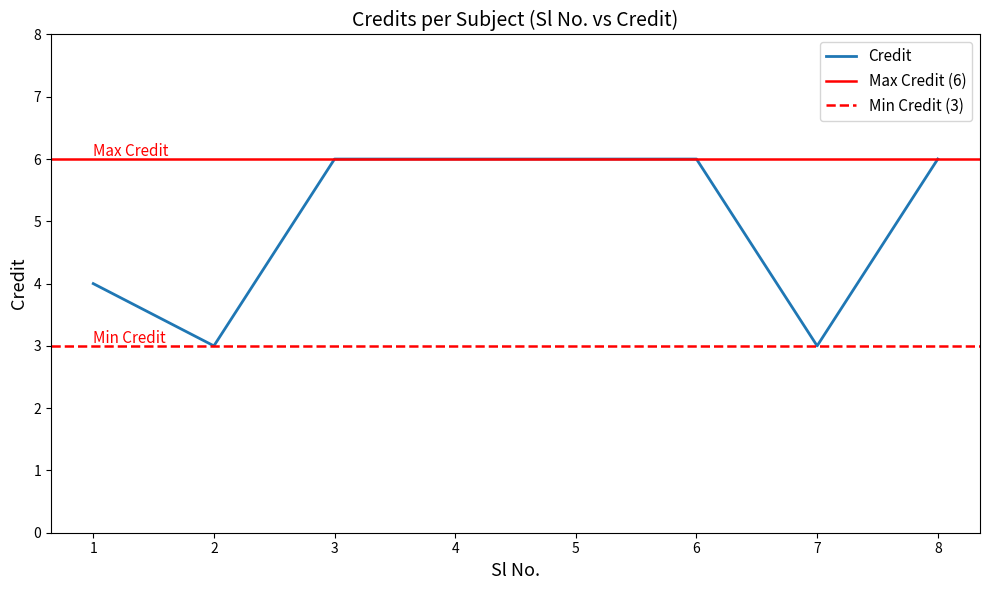

Read the value at 1.

4